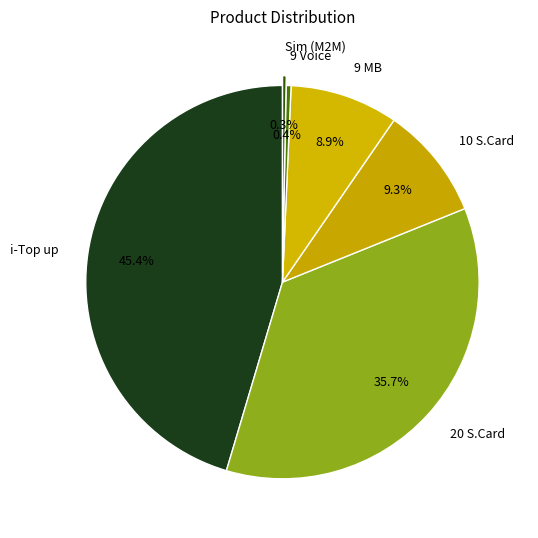

How many segments does this pie chart have?

6